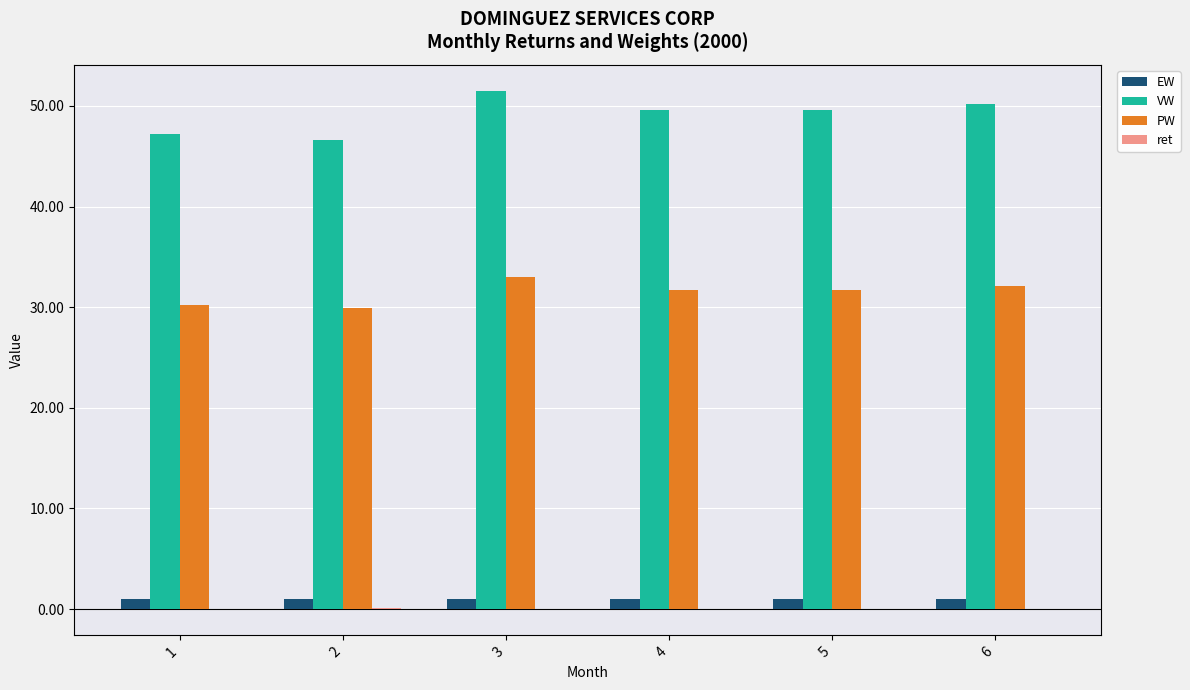

Is it true that PW equals 32.1 at 6?

True